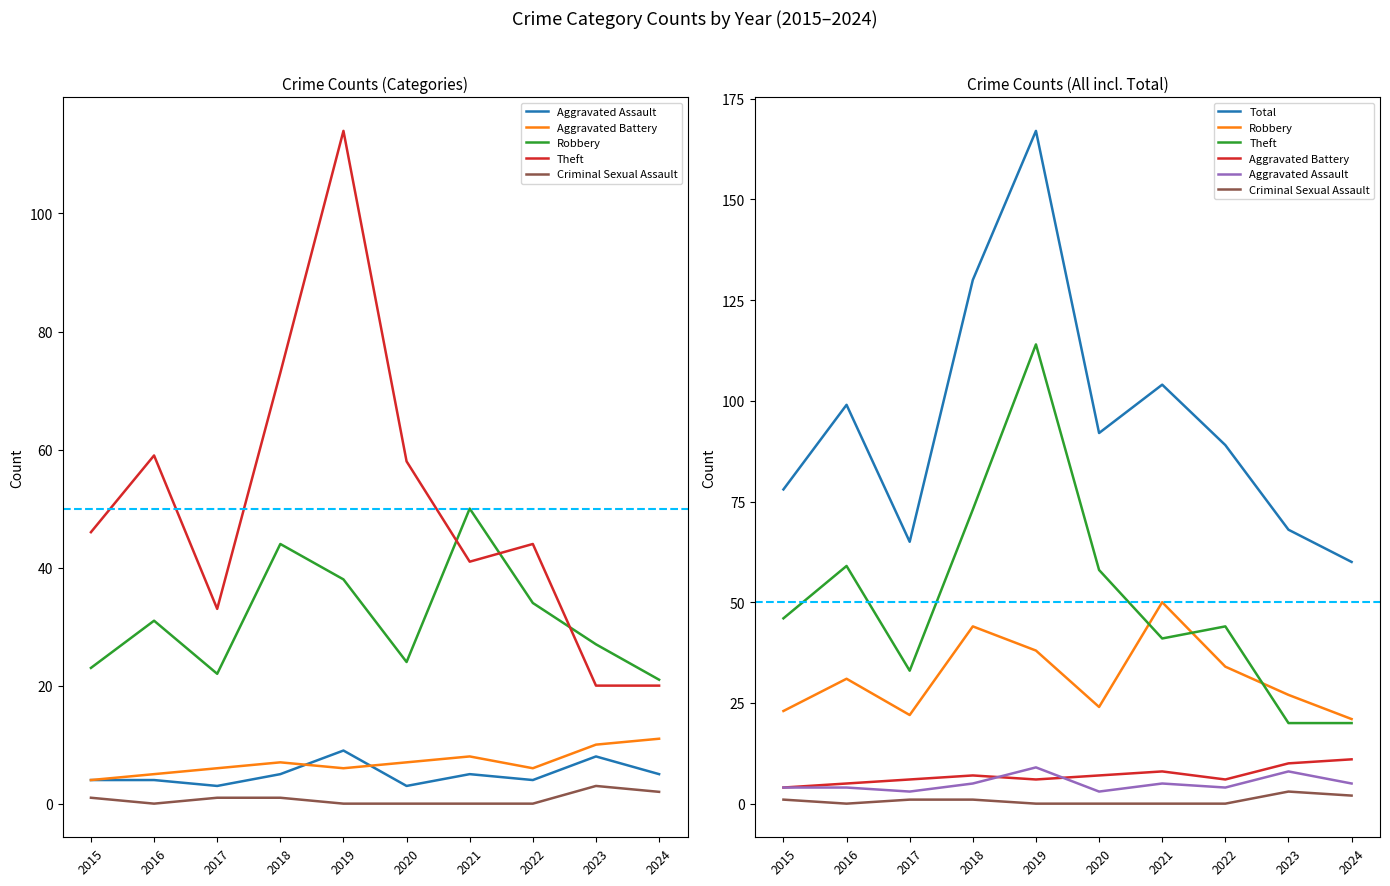

Reading right to left, list all the values displayed in this chart.

Aggravated Assault: 2024=5	2023=8	2022=4	2021=5	2020=3	2019=9	2018=5	2017=3	2016=4	2015=4
Aggravated Battery: 2024=11	2023=10	2022=6	2021=8	2020=7	2019=6	2018=7	2017=6	2016=5	2015=4
Robbery: 2024=21	2023=27	2022=34	2021=50	2020=24	2019=38	2018=44	2017=22	2016=31	2015=23
Theft: 2024=20	2023=20	2022=44	2021=41	2020=58	2019=114	2018=73	2017=33	2016=59	2015=46
Criminal Sexual Assault: 2024=2	2023=3	2022=0	2021=0	2020=0	2019=0	2018=1	2017=1	2016=0	2015=1
Total: 2024=60	2023=68	2022=89	2021=104	2020=92	2019=167	2018=130	2017=65	2016=99	2015=78